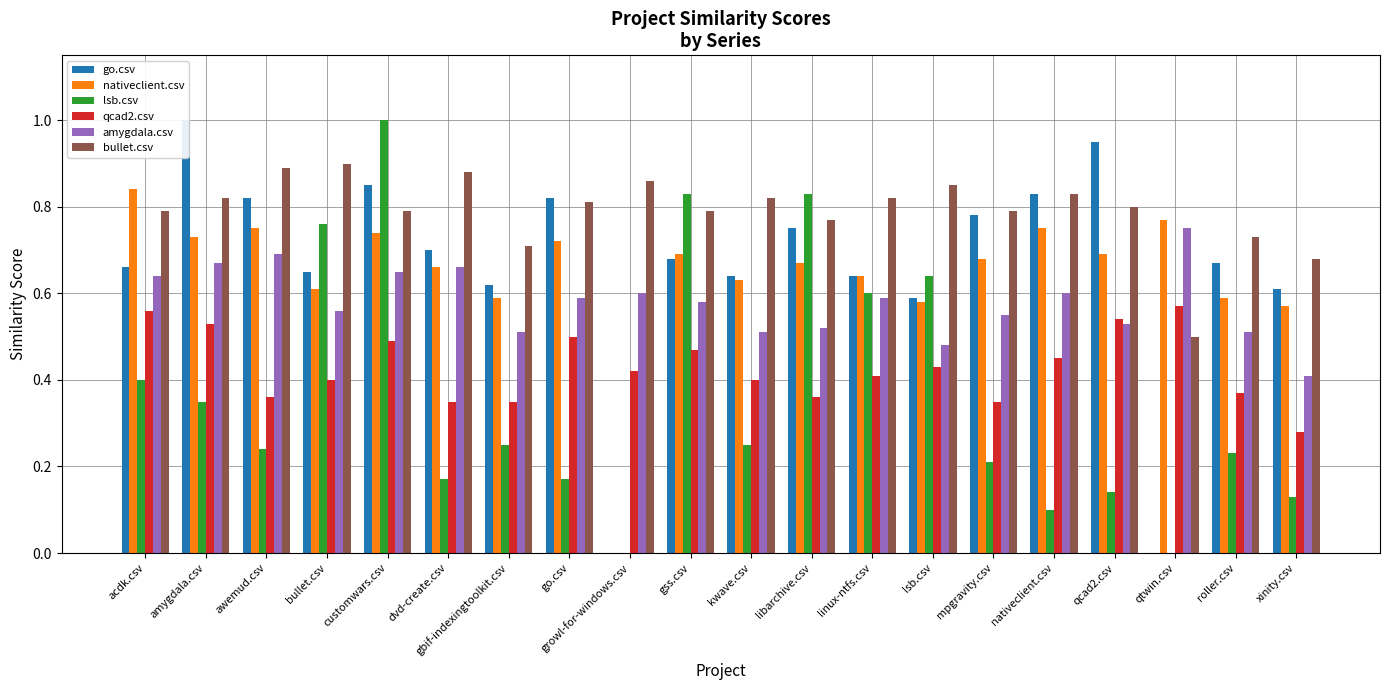

What position from the right is bullet.csv?

17